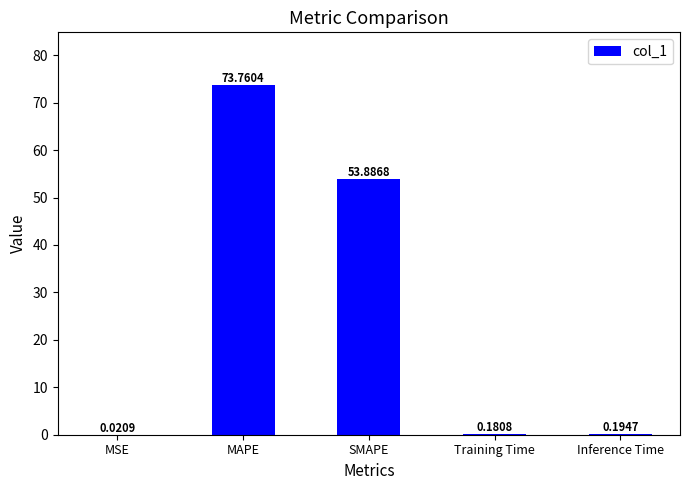

Which has a higher value, MSE or MAPE?

MAPE